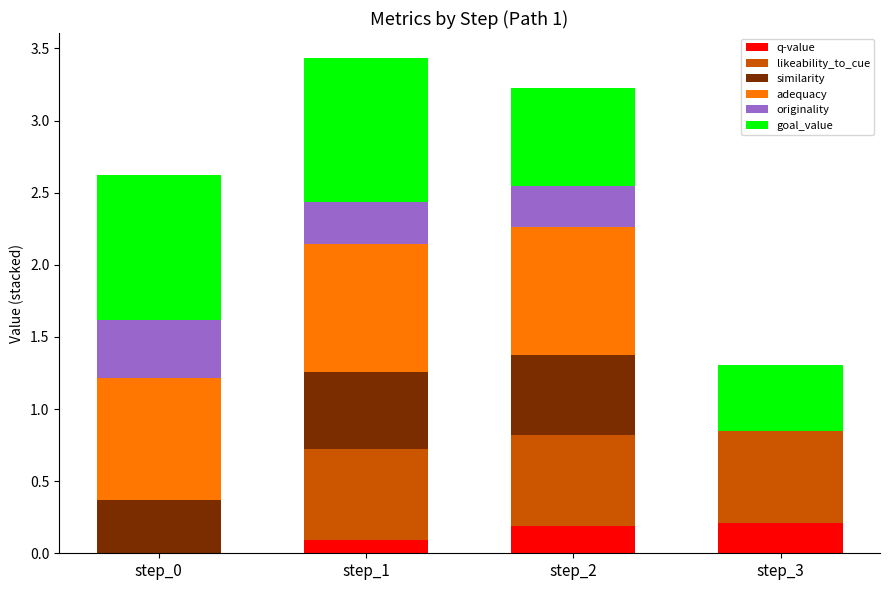

Reading left to right, list the values for the q-value series.

step_0=0.0	step_1=0.1	step_2=0.2	step_3=0.2